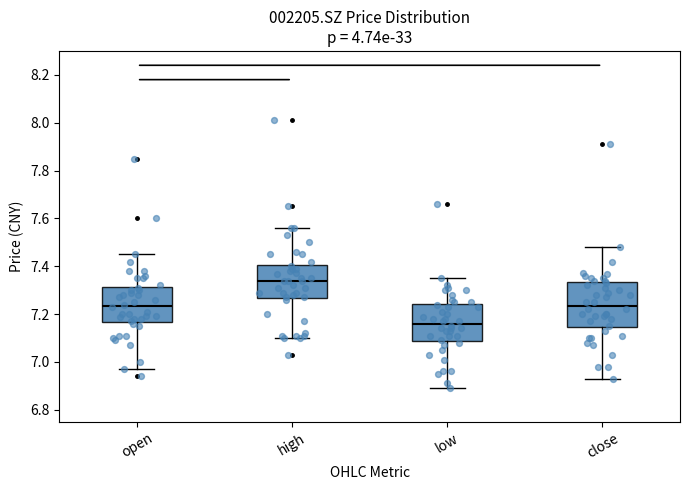

Where is the lower edge of the box for high on the y-axis? The values are not printed on the chart, so give them approximately, as read against the axis.

7.26